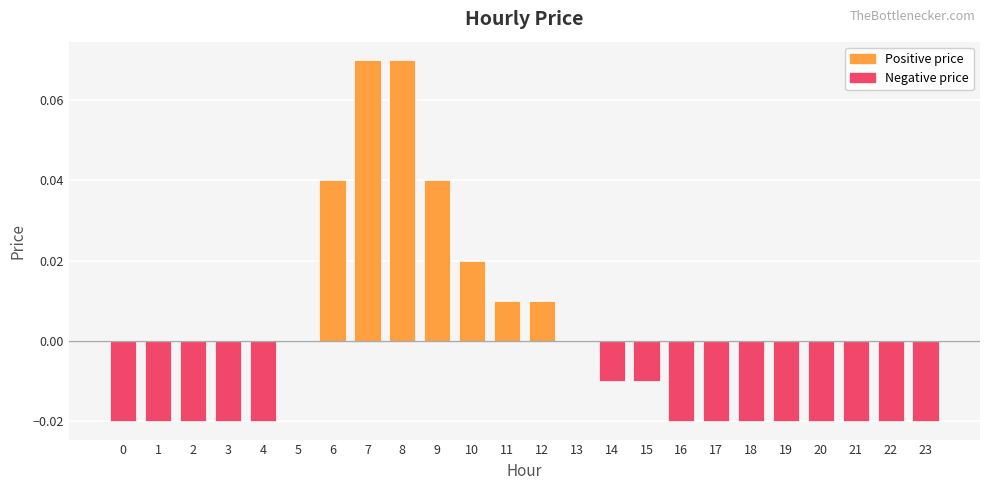

True or false: the data shows -0.0 at 22.

True